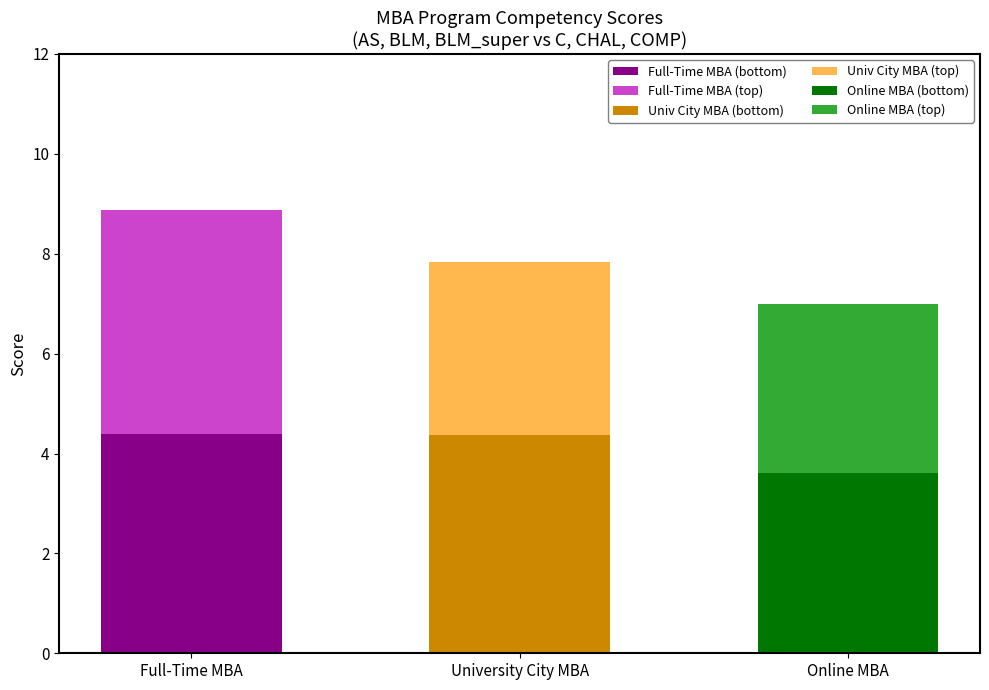

What is the total value across all series at Full-Time MBA?

8.9